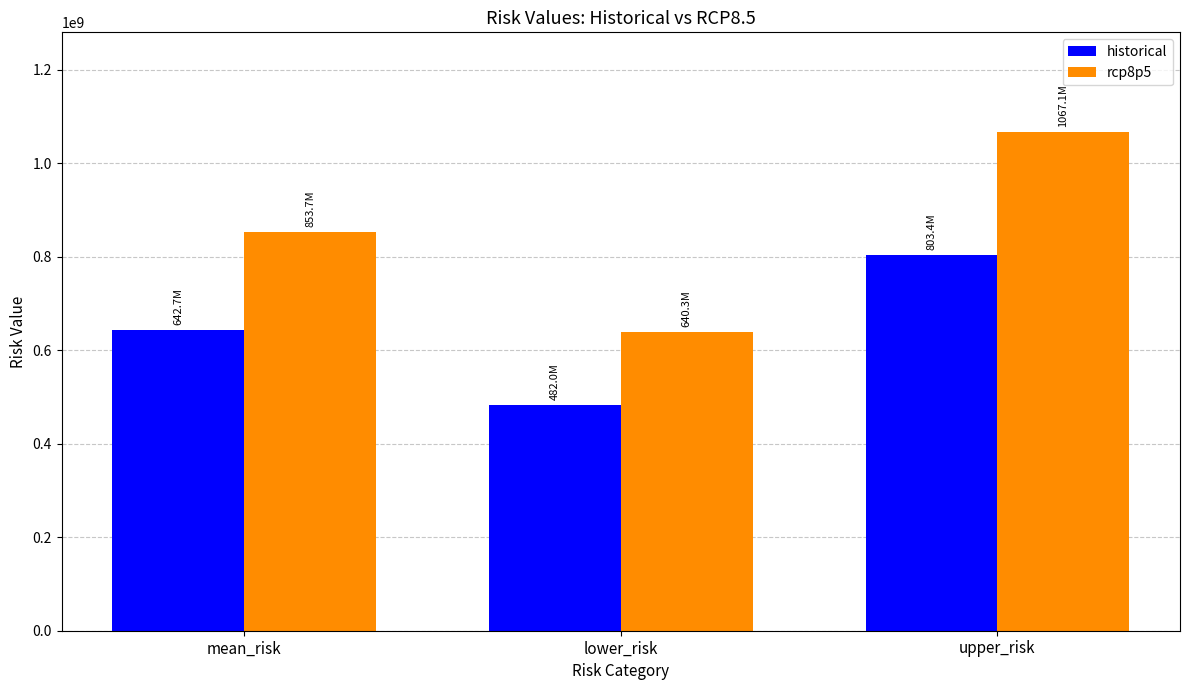

How many data points does each series have?

3